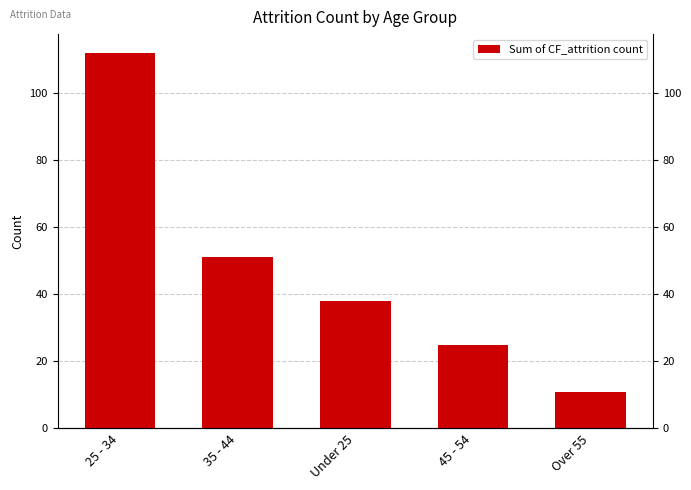

What is the label of the 2nd bar from the right?

45 - 54